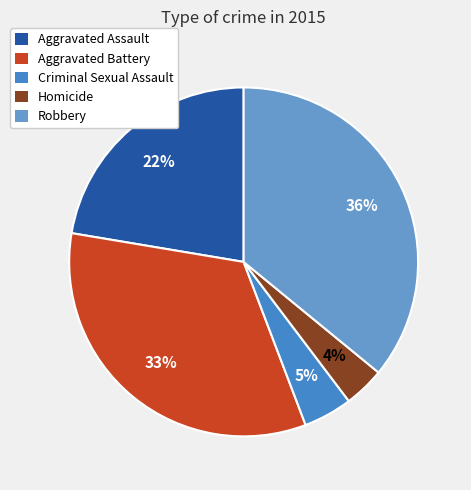

How much of the chart is everything except Aggravated Assault?

77.6%